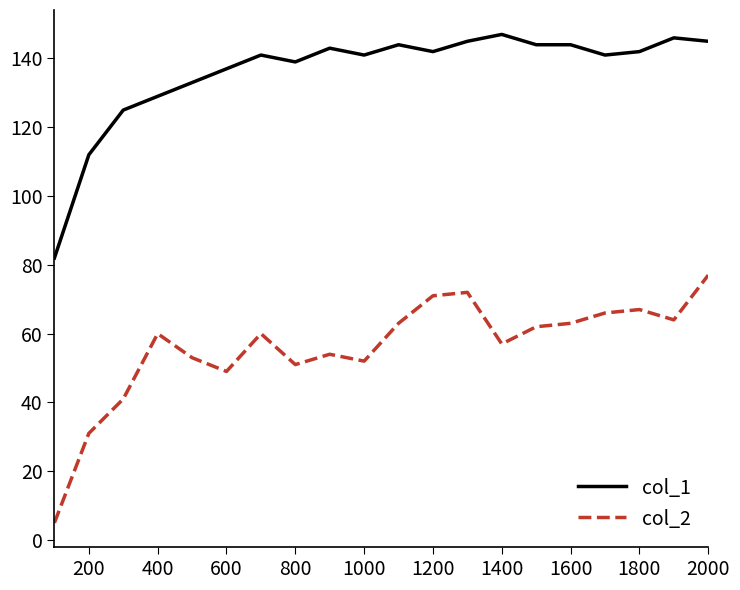

What is the greatest value displayed?

147